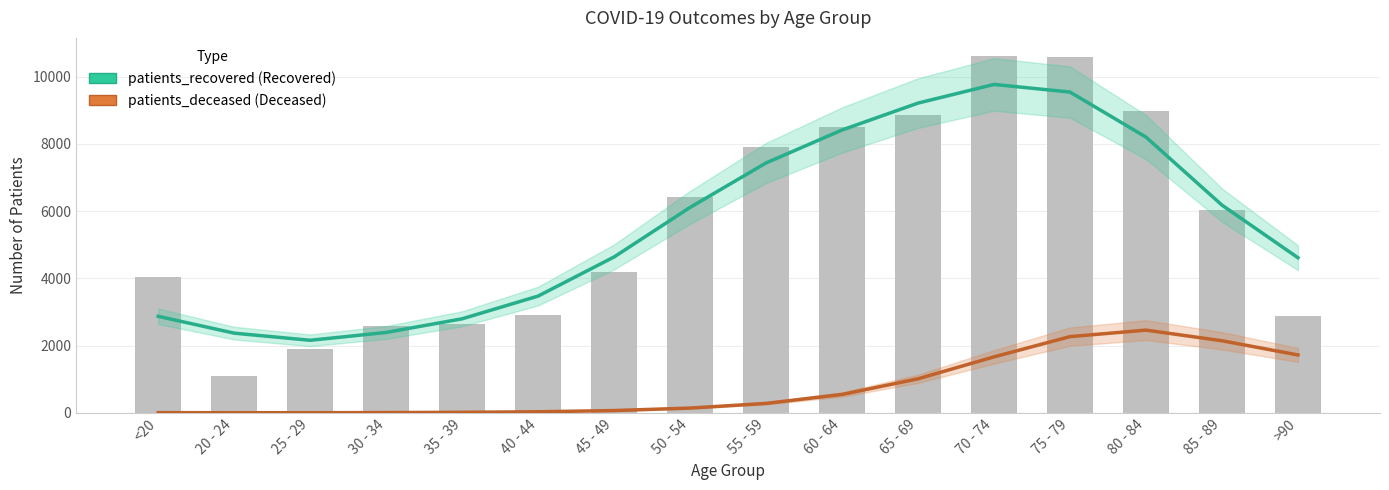

Does the chart contain any negative values?

No